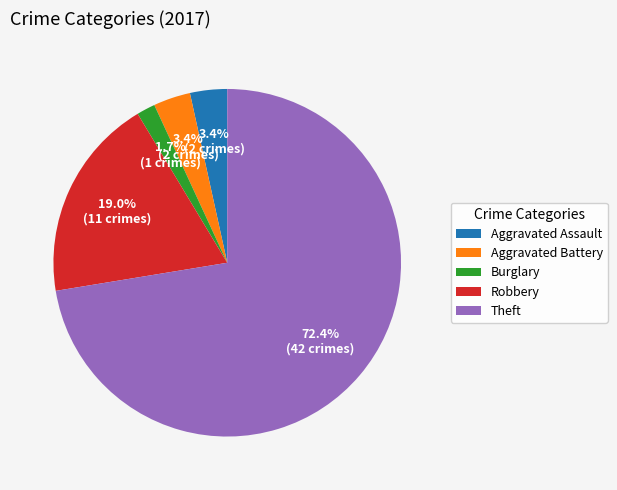

Is there a majority slice in this chart?

Yes